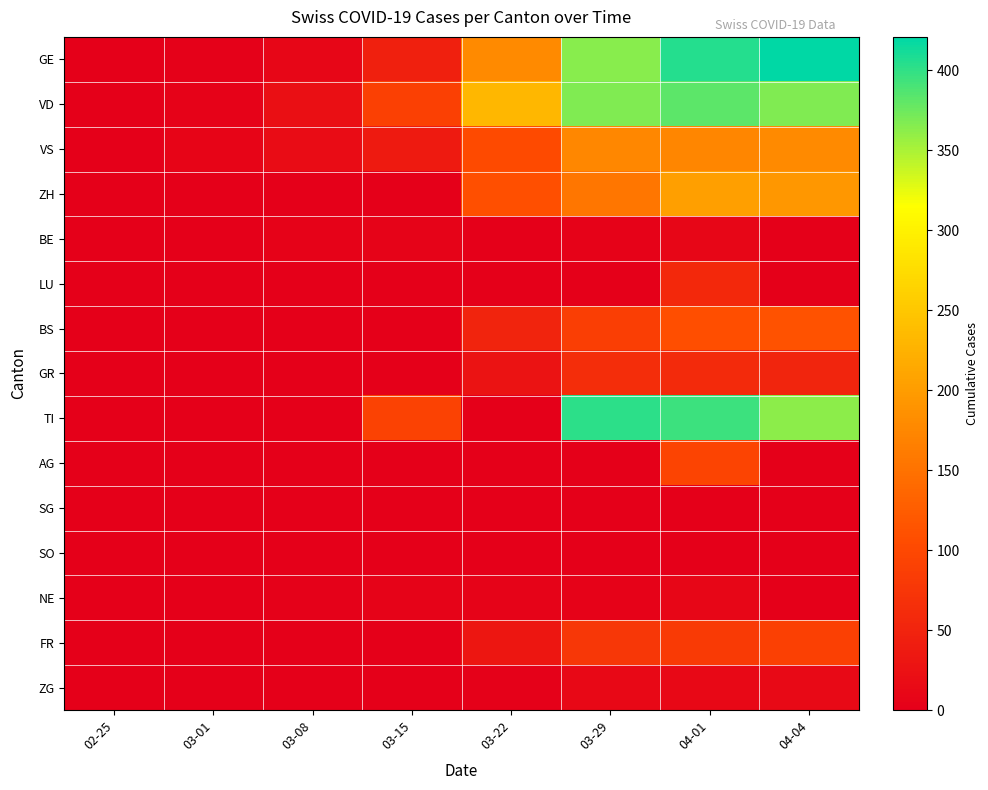

Which series has the largest range (max minus min)?

GE